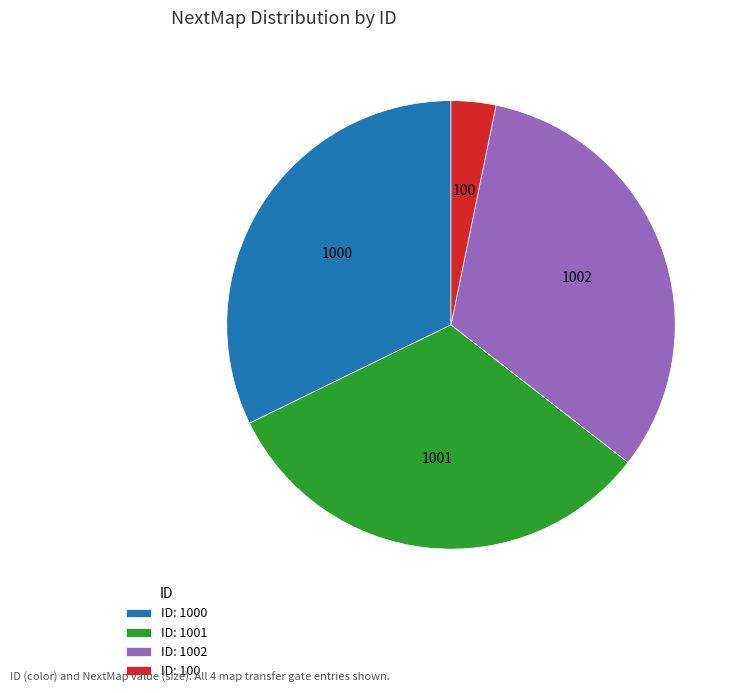

Count the number of slices in the pie.

4